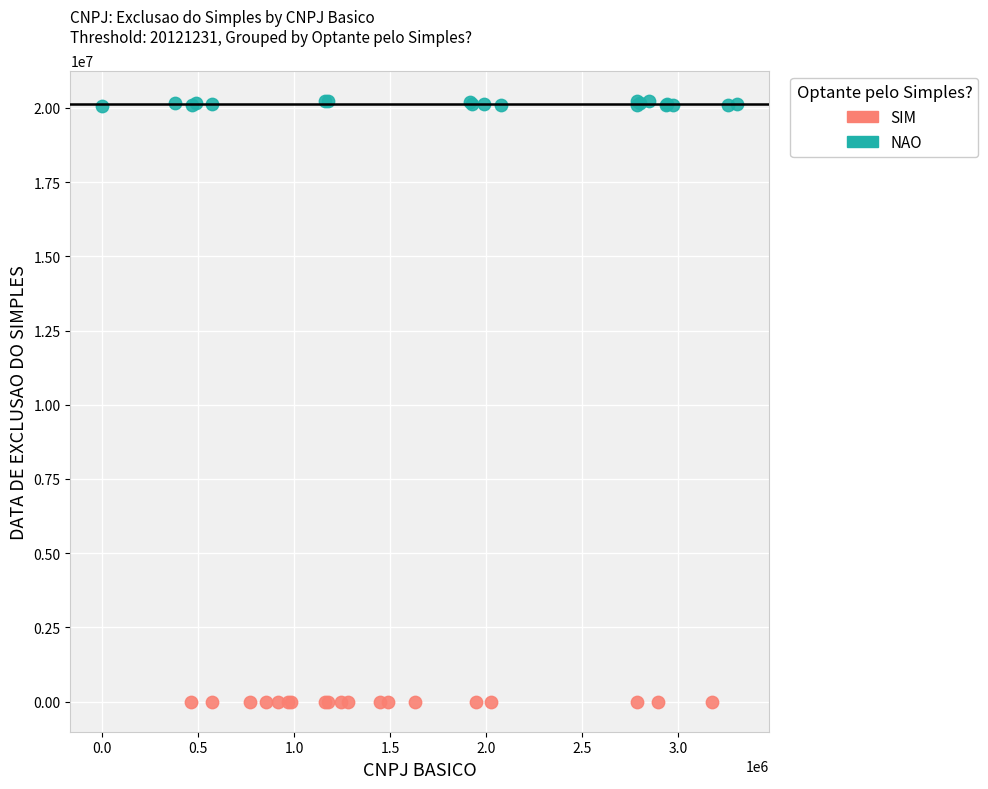

Which series contains the highest Y value?

NAO